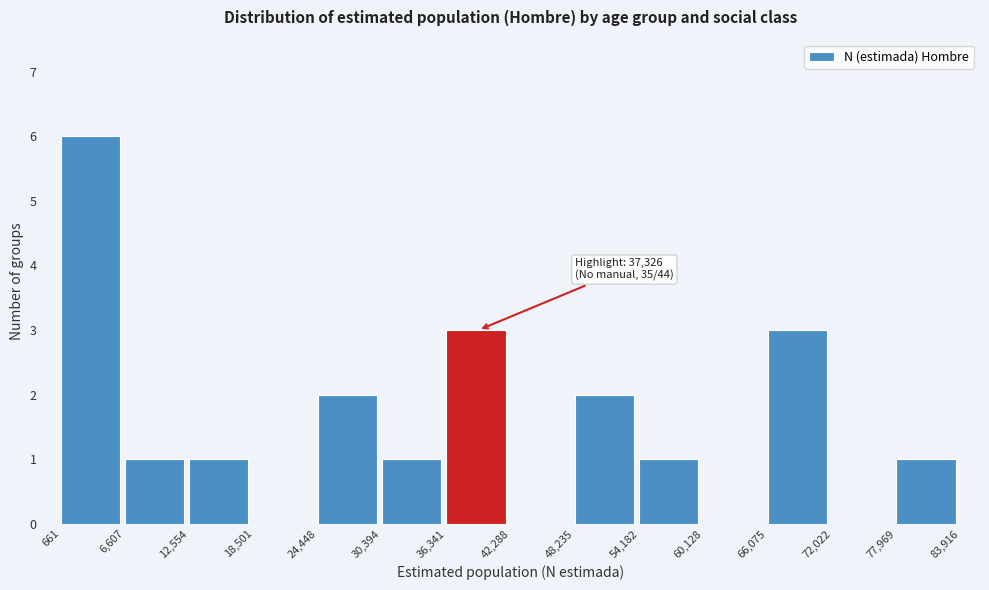

Which range on the x-axis has the tallest bar?

661 to 6,607